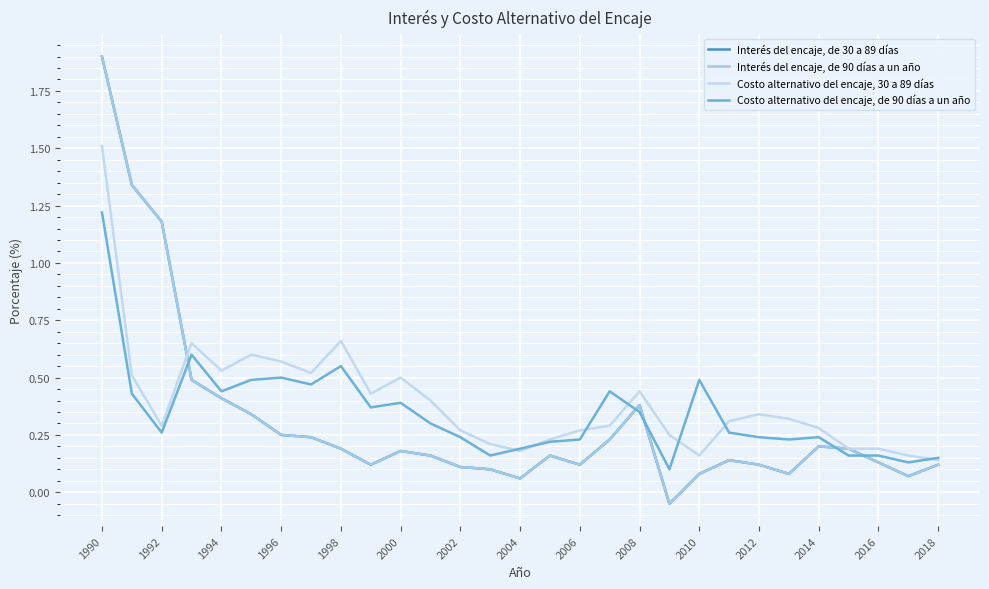

How many lines are shown in the chart?

4